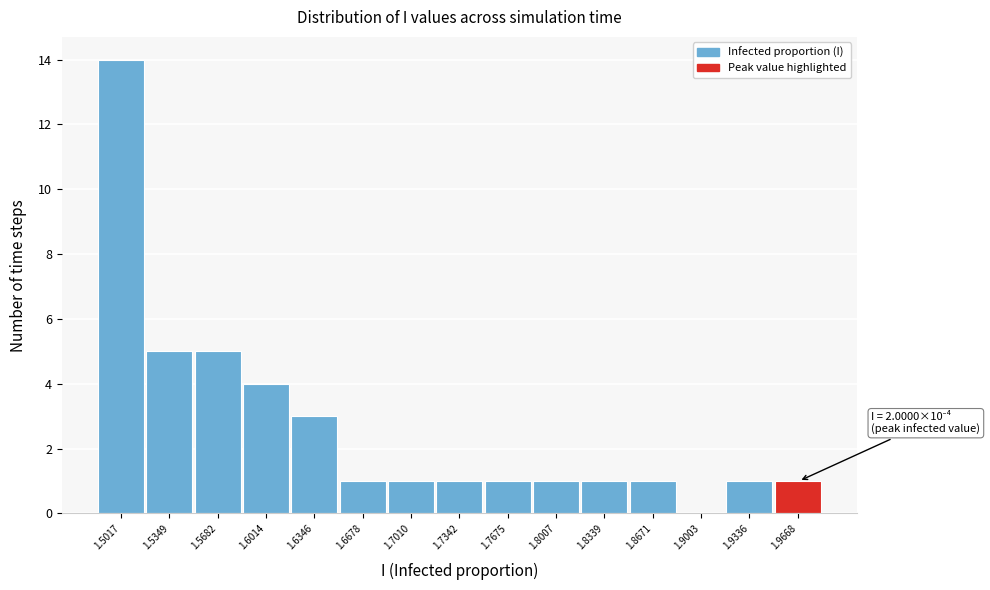

Reading right to left, what are all the values shown in this chart?

1.9668=1	1.9336=1	1.9003=0	1.8671=1	1.8339=1	1.8007=1	1.7675=1	1.7342=1	1.7010=1	1.6678=1	1.6346=3	1.6014=4	1.5682=5	1.5349=5	1.5017=14